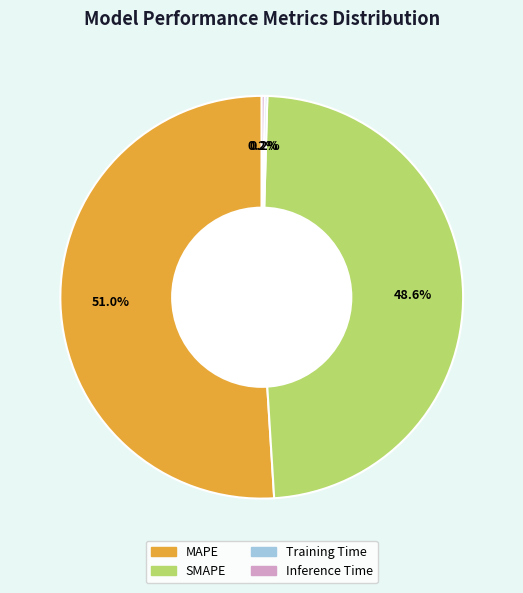

Do MAPE and SMAPE together represent more than half of the pie?

Yes